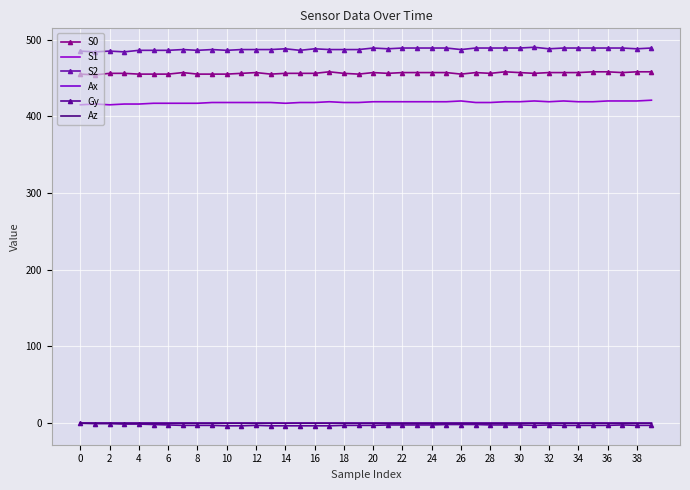

Count the S1 values in the range 418 to 419.

23